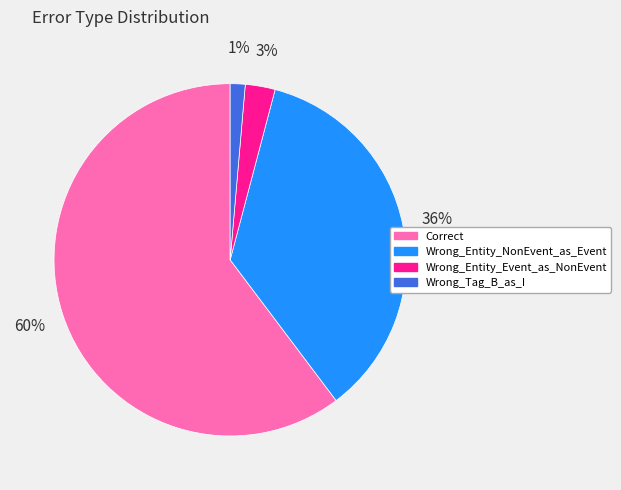

How many slices are in this pie chart?

4